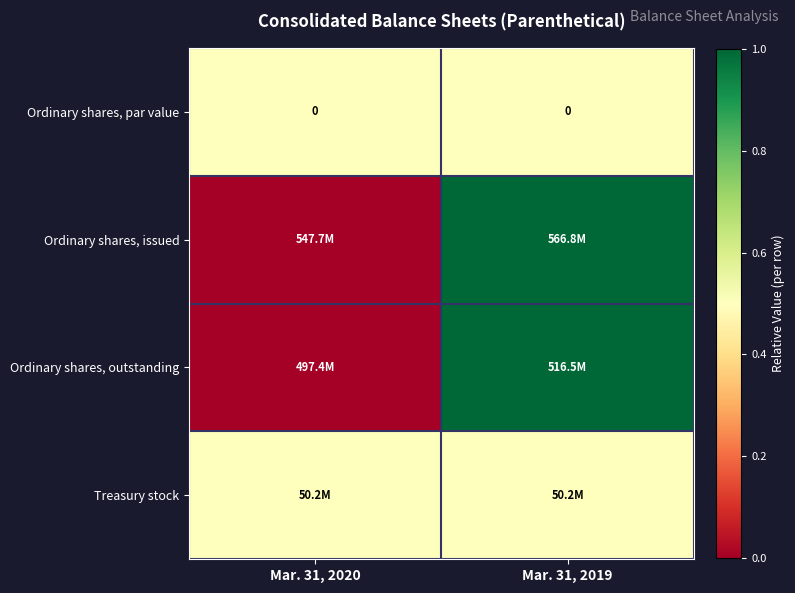

True or false: Ordinary shares, par value has a value of 0.0 at Mar. 31, 2019.

True